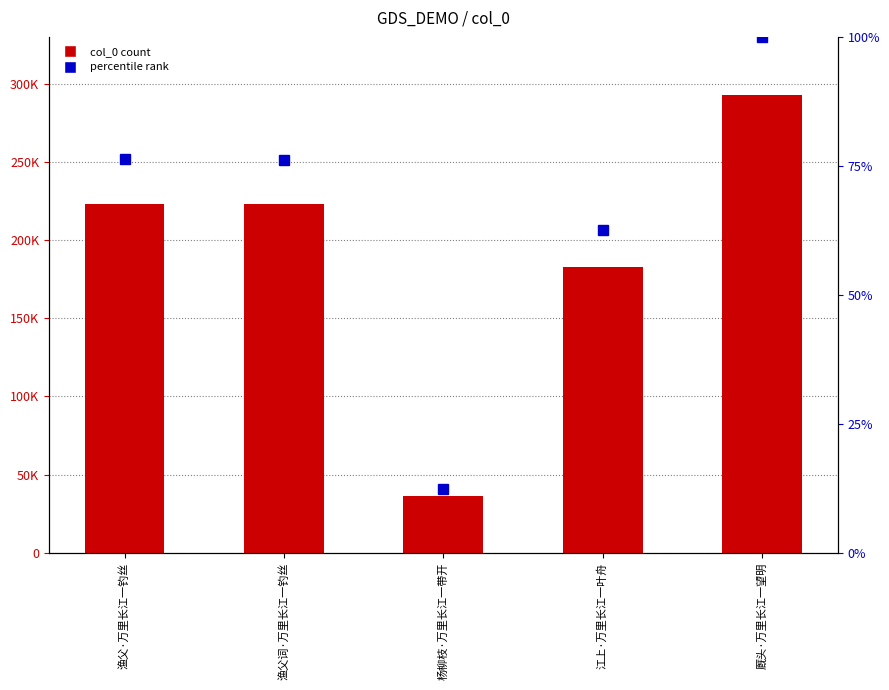

Which label corresponds to the smallest value in the chart?

杨柳枝·万里长江一带开